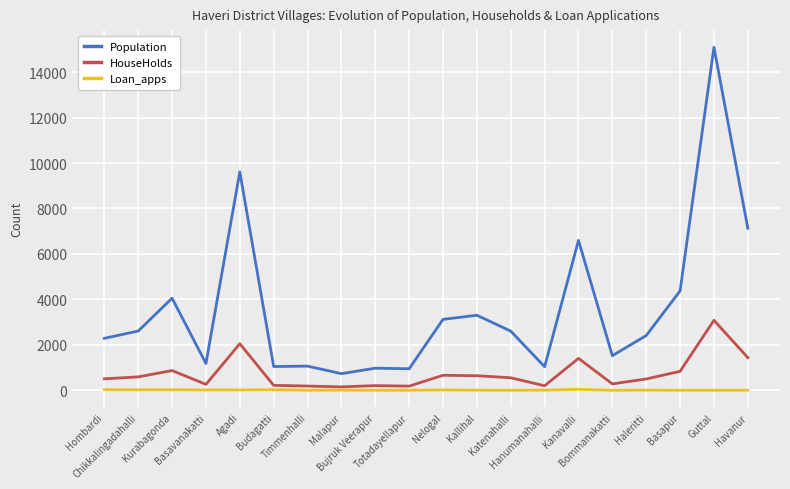

True or false: HouseHolds has a value of 2125 at Guttal.

False